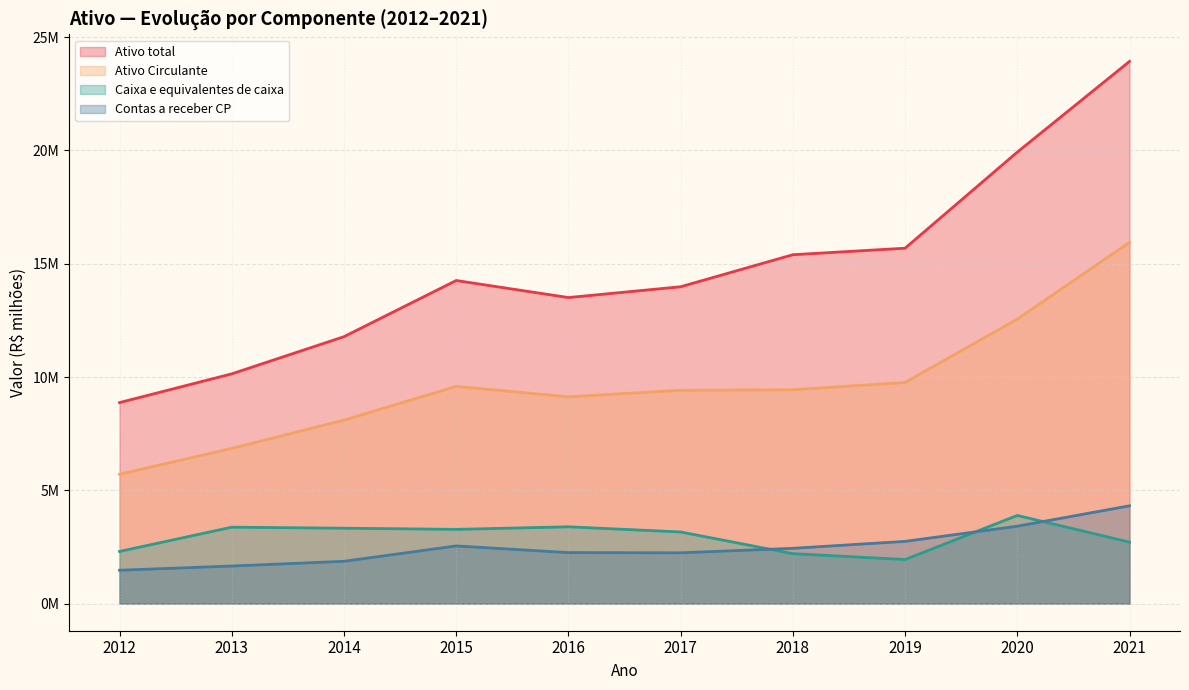

At which category does Ativo total reach its first local valley?

2016